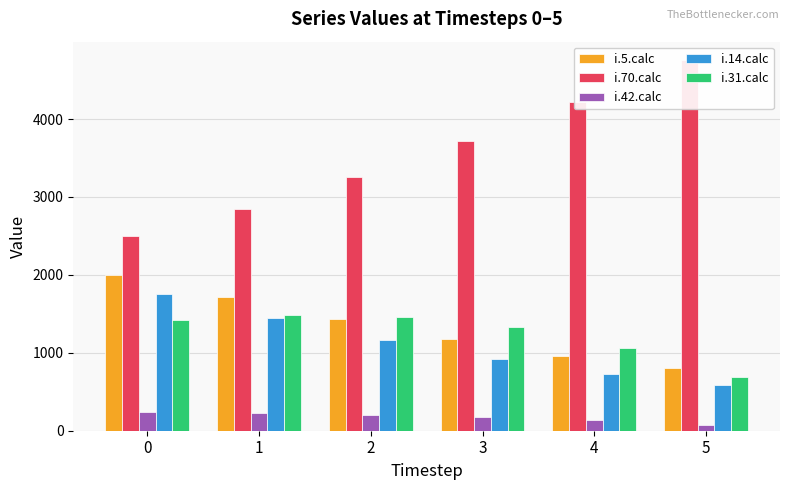

Count the number of data series in this chart.

5